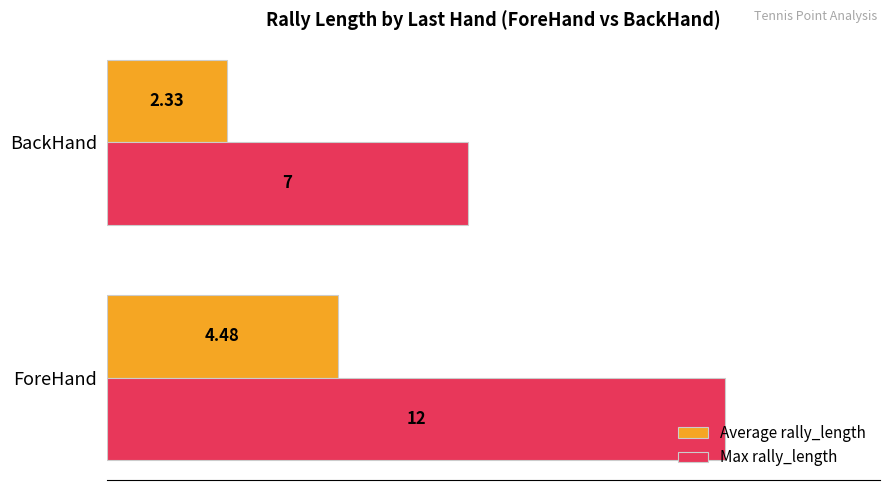

List the series in order of their overall mean, lowest first.

Average rally_length, Max rally_length